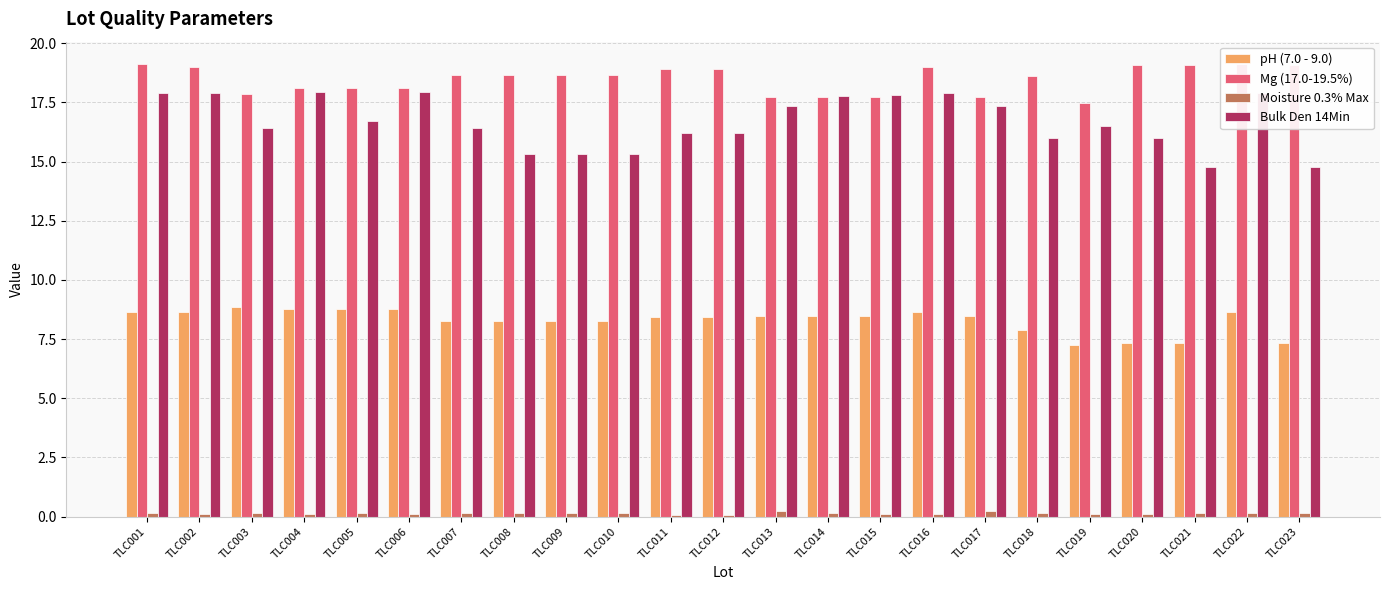

What is the spread (max minus min) of values at TLC003?

17.7